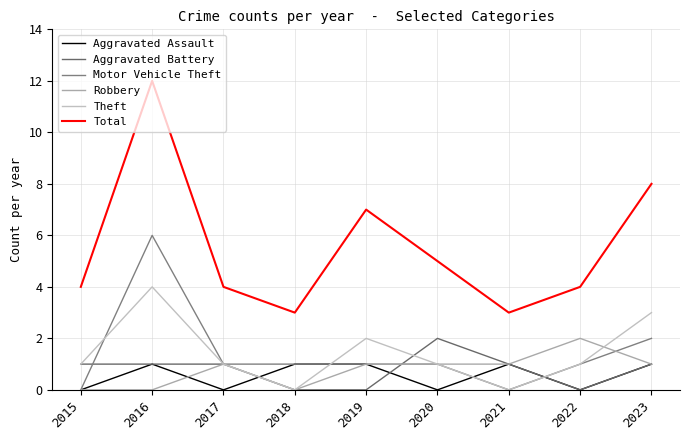

Reading left to right, what are all the values shown in this chart?

Aggravated Assault: 0	1	0	1	1	0	1	0	1
Aggravated Battery: 1	1	1	0	0	2	1	0	1
Motor Vehicle Theft: 0	6	1	1	1	1	0	1	2
Robbery: 0	0	1	0	1	1	1	2	1
Theft: 1	4	1	0	2	1	0	1	3
Total: 4	12	4	3	7	5	3	4	8